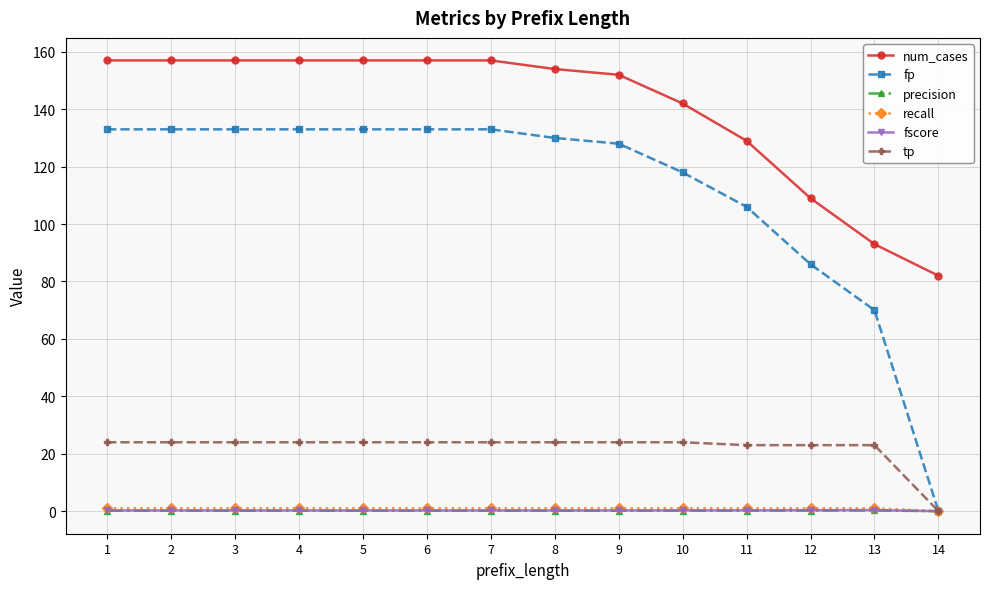

Is it true that fscore equals 0.3 at 10?

True